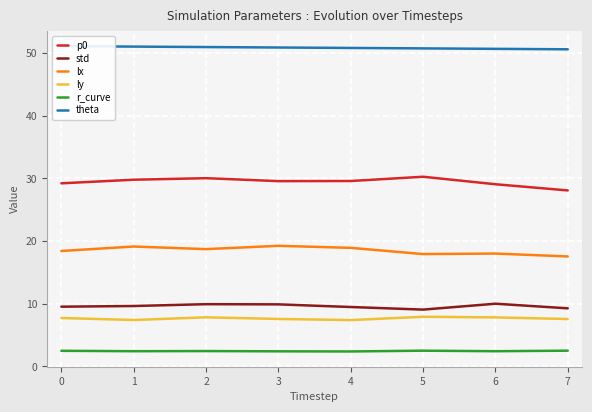

Read the lx value at 0.

18.4